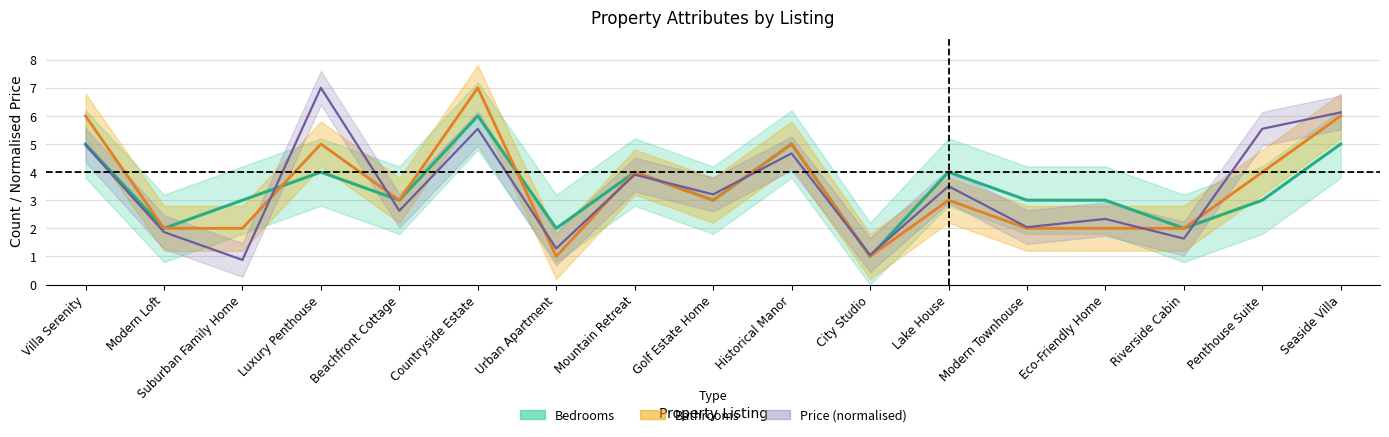

Where is the first local maximum for Bedrooms?

Luxury Penthouse